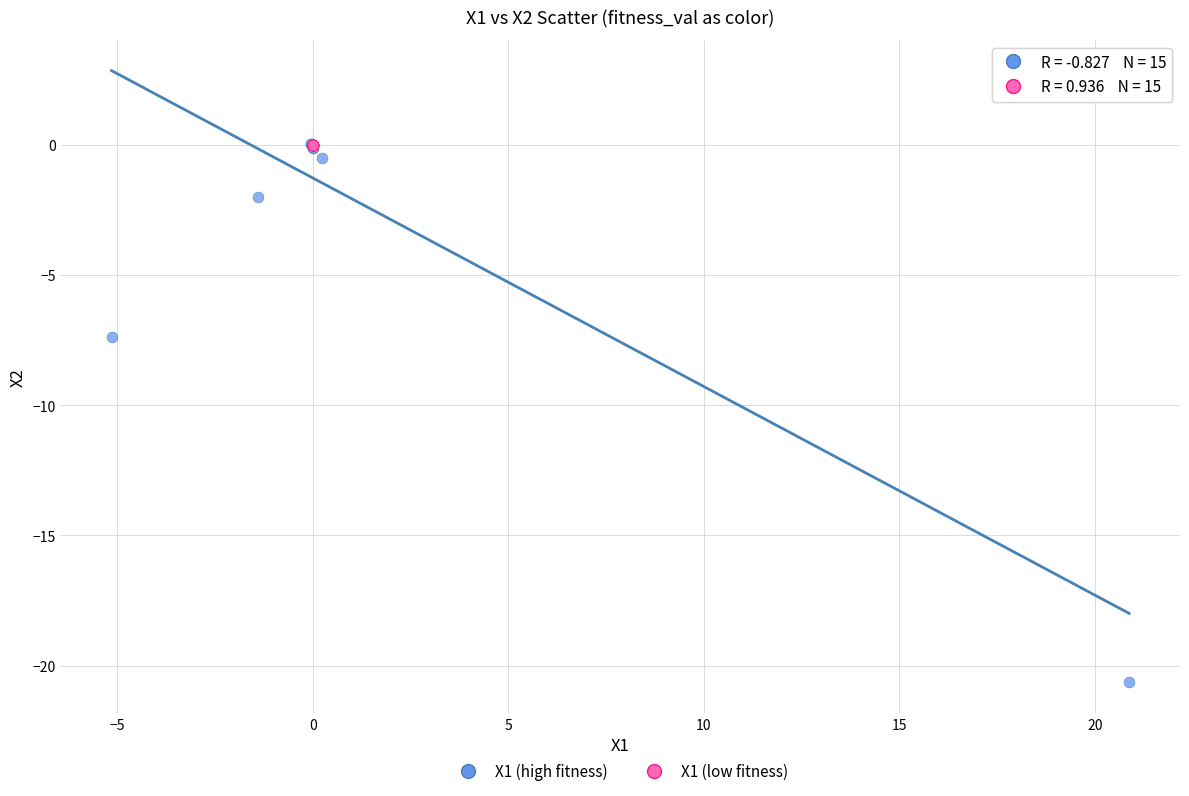

Which series has the widest spread of Y values?

X1 (high fitness)